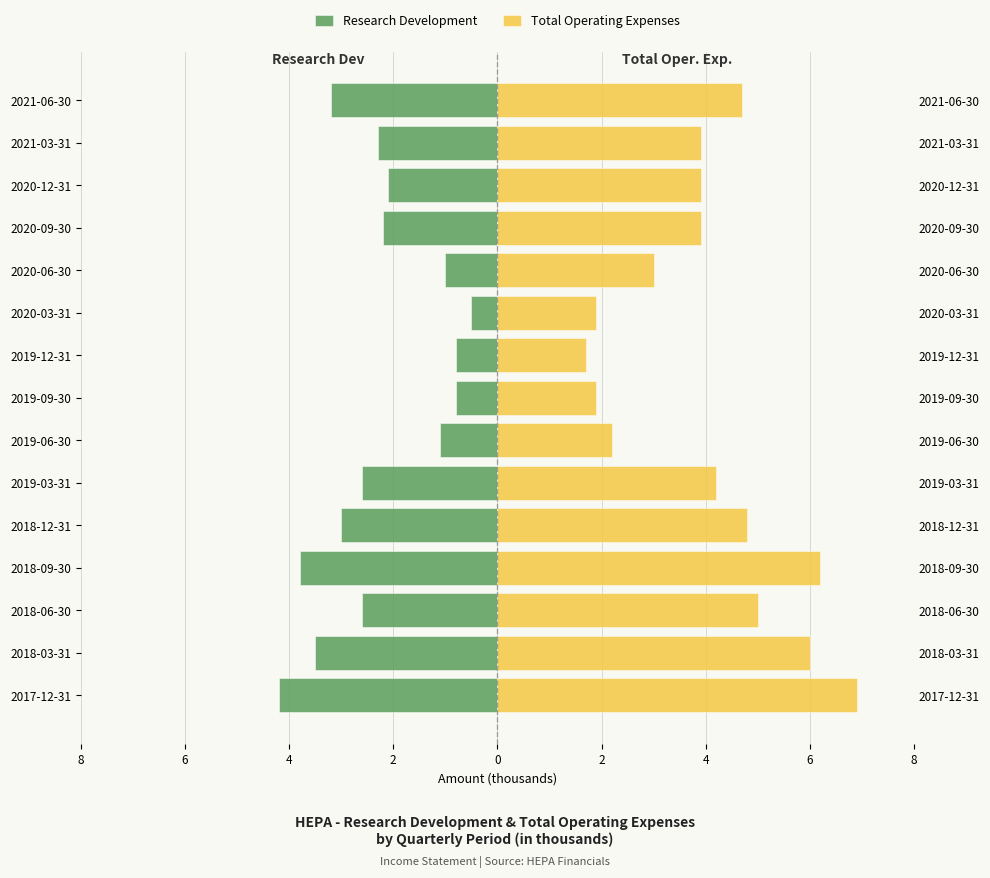

How many series are shown in this chart?

2